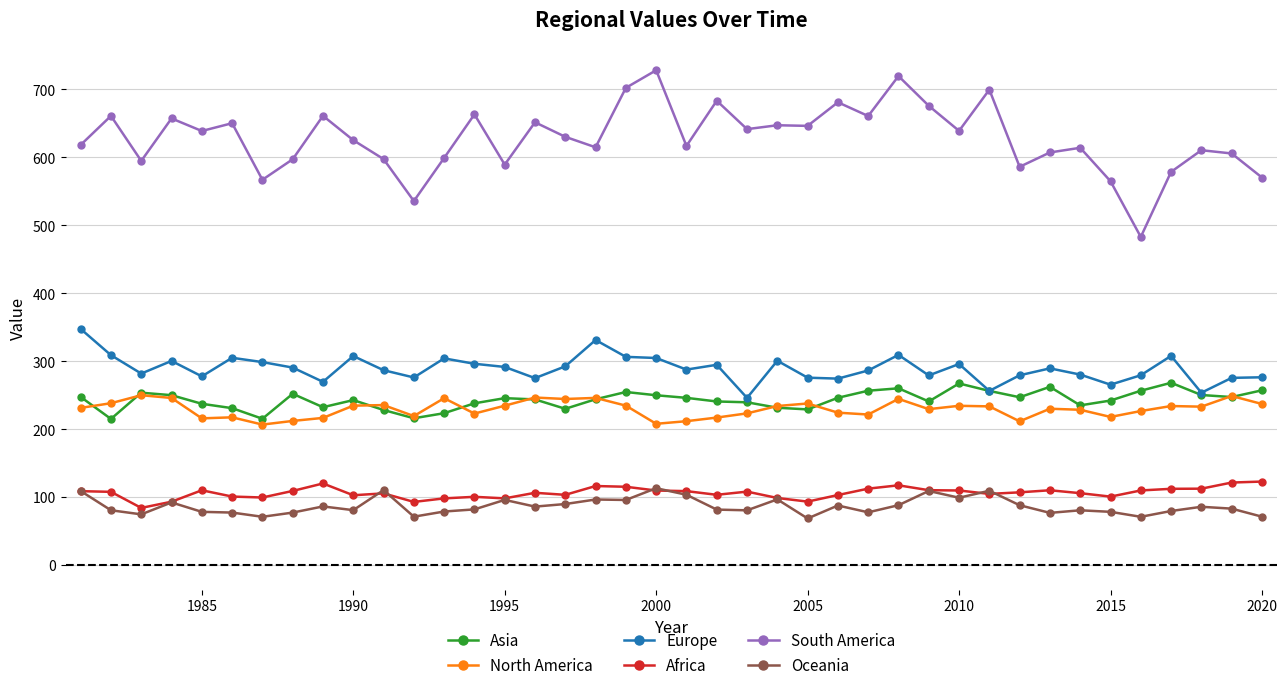

Which series has the widest spread of values?

South America